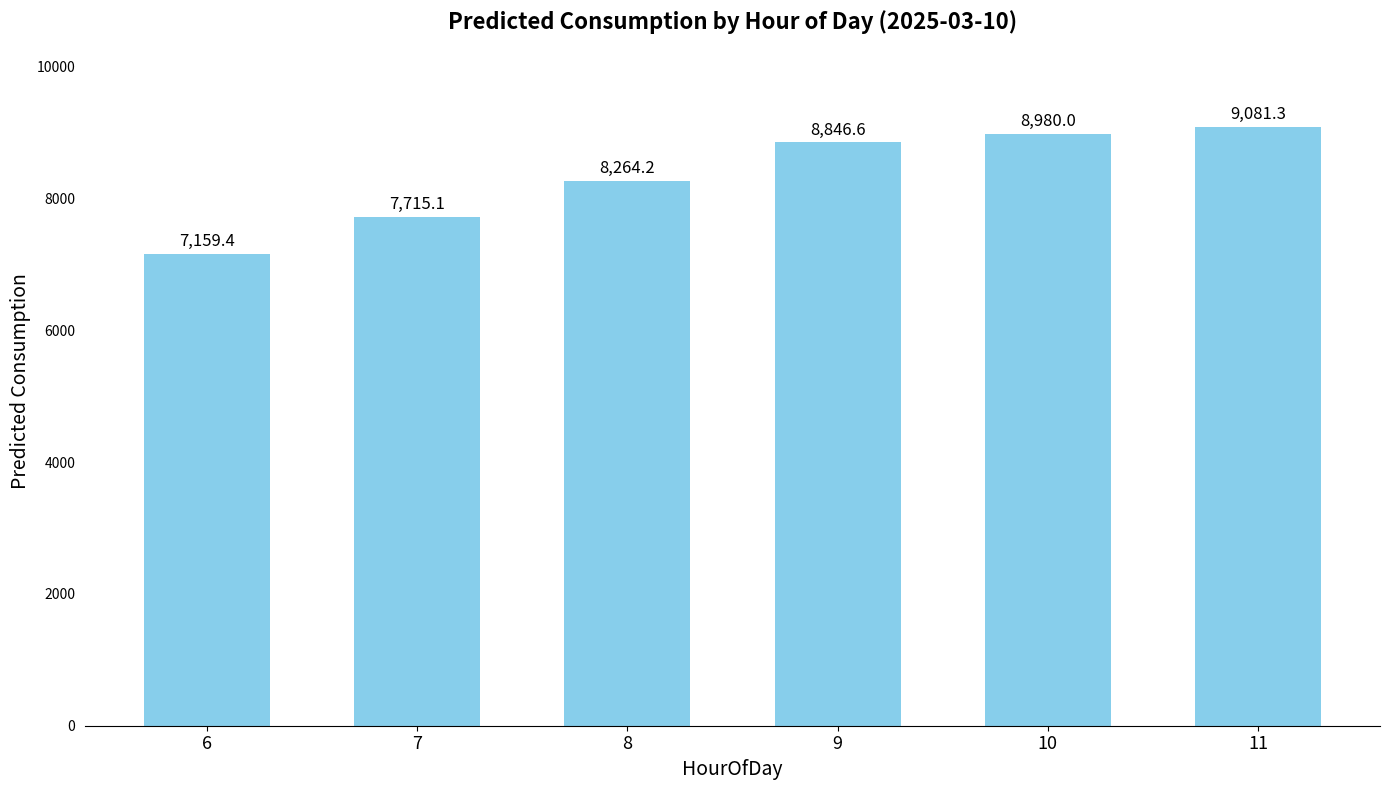

True or false: the data shows 8846.6 at 9.

True